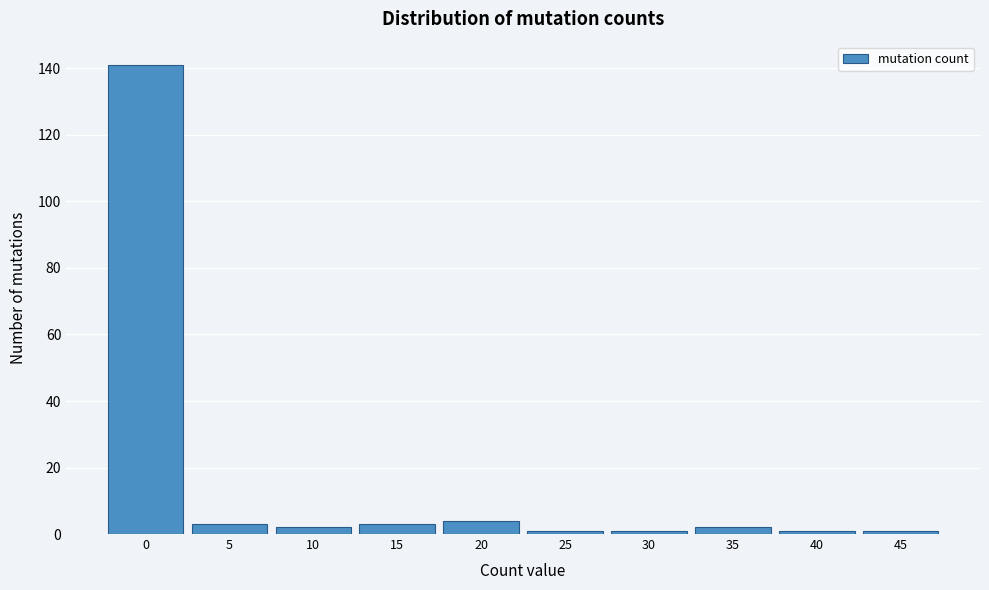

Reading right to left, extract all data points from this chart.

45=1	40=1	35=2	30=1	25=1	20=4	15=3	10=2	5=3	0=141